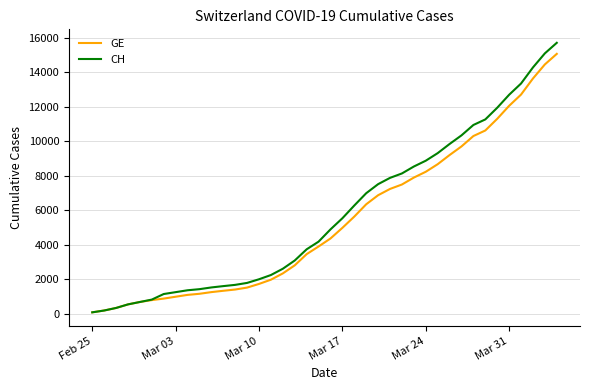

Which series has the widest spread of values?

CH